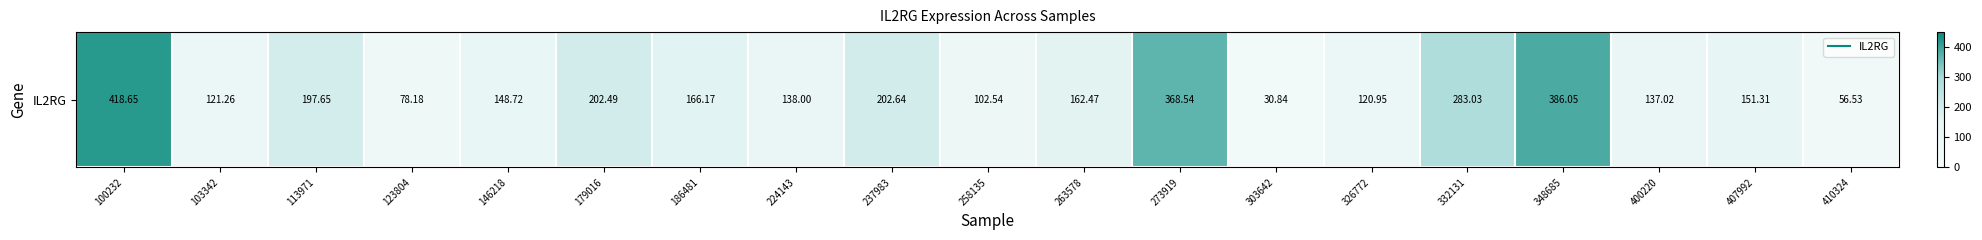

Which label corresponds to the smallest value in the chart?

303642